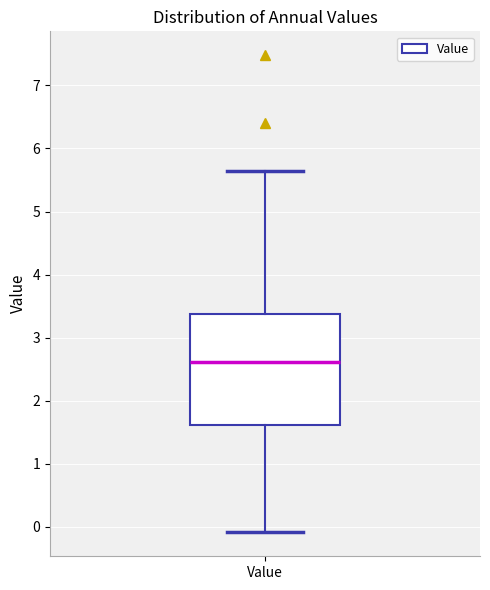

Transcribe this box plot: give where the median line is, the range the box spans, and where the two whiskers end, as read against the y-axis. The values are not printed on the chart, so give them approximately, as read against the axis.

median 2.6, box 1.6 to 3.4, whiskers -0.1 to 5.7